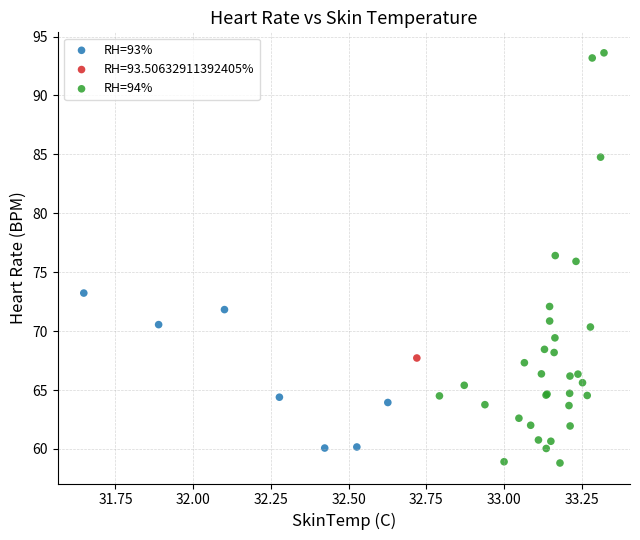

Which series contains the lowest Y value?

RH=94%